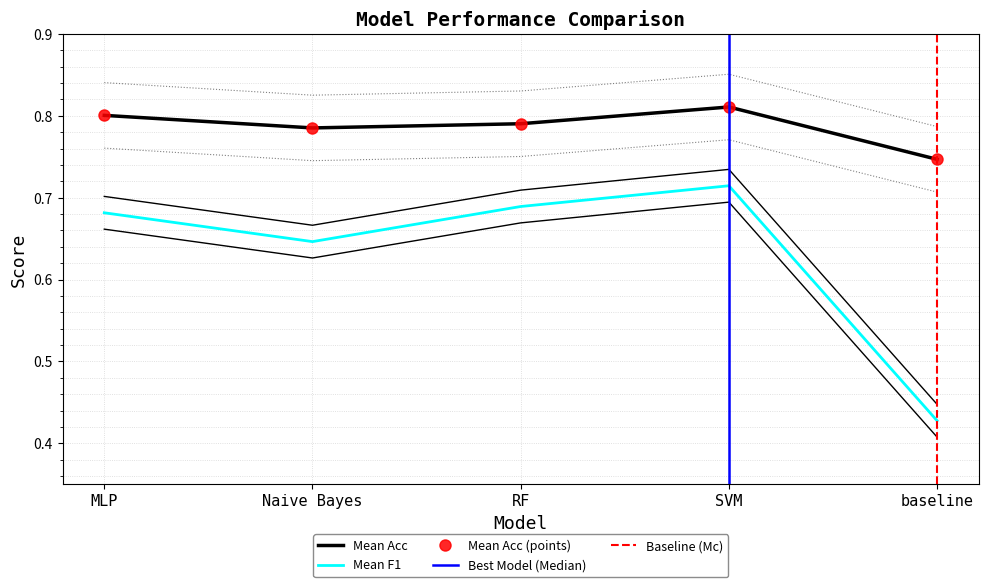

Reading left to right, transcribe all the data shown in this chart.

Mean Acc: 0.8	0.8	0.8	0.8	0.7
Mean F1: 0.7	0.6	0.7	0.7	0.4